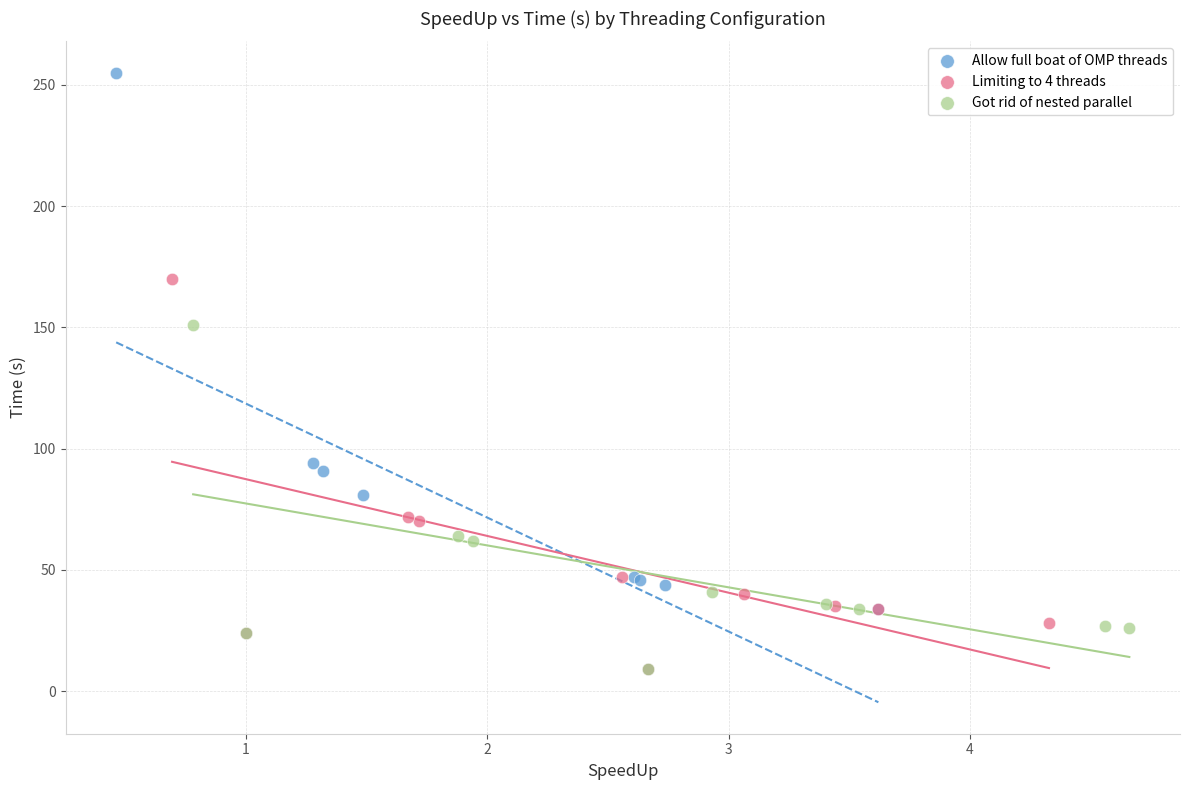

Which series reaches the maximum Y coordinate?

Allow full boat of OMP threads